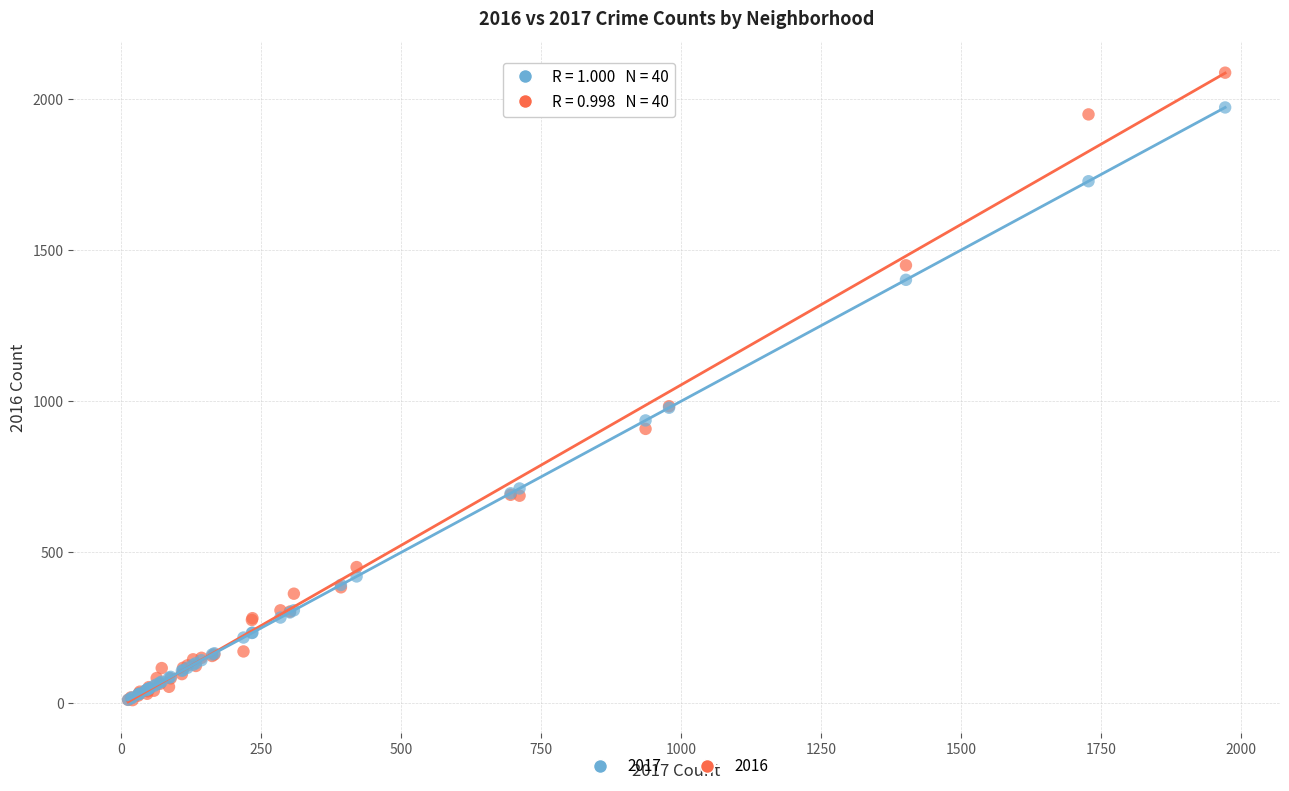

Which series has the widest spread of Y values?

2016